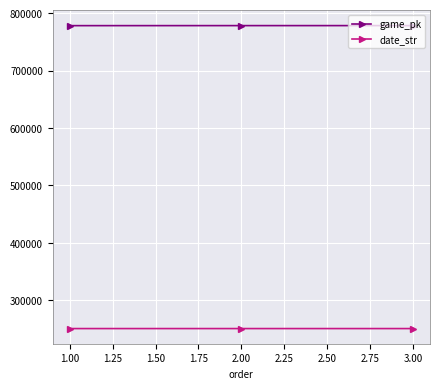

What is the spread (max minus min) of values at 1.00?

527911